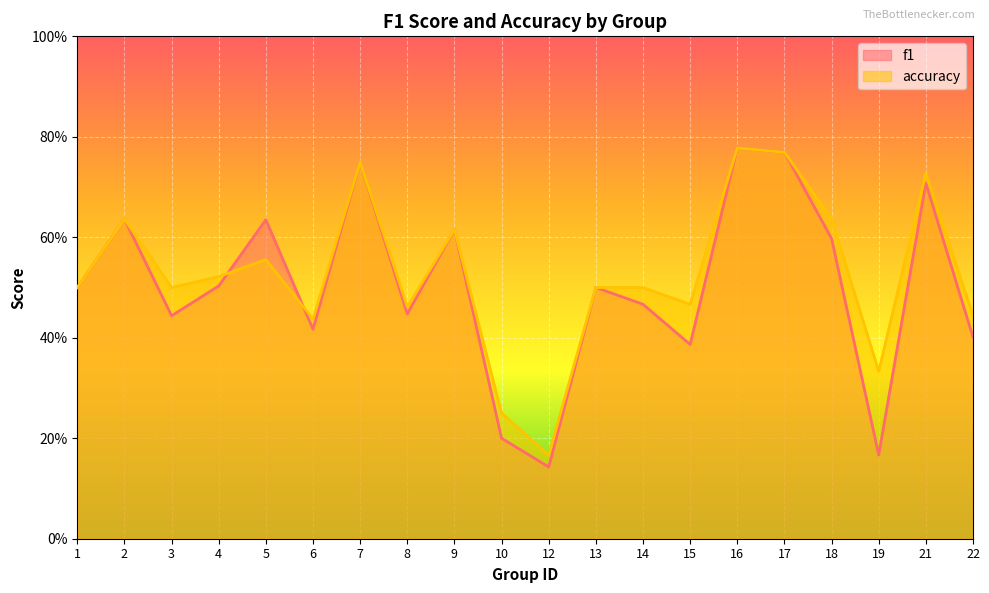

At 9, list the series in order from largest to smallest.

f1, accuracy